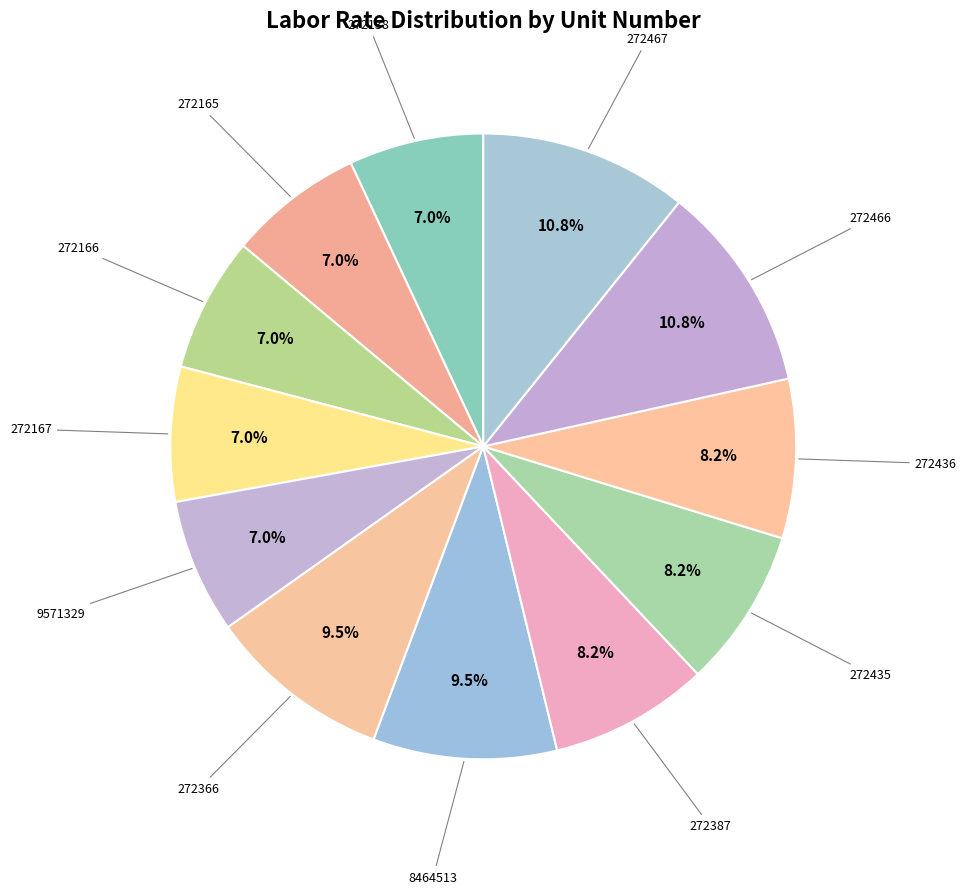

To the nearest percent, what is the average slice percentage?

8%